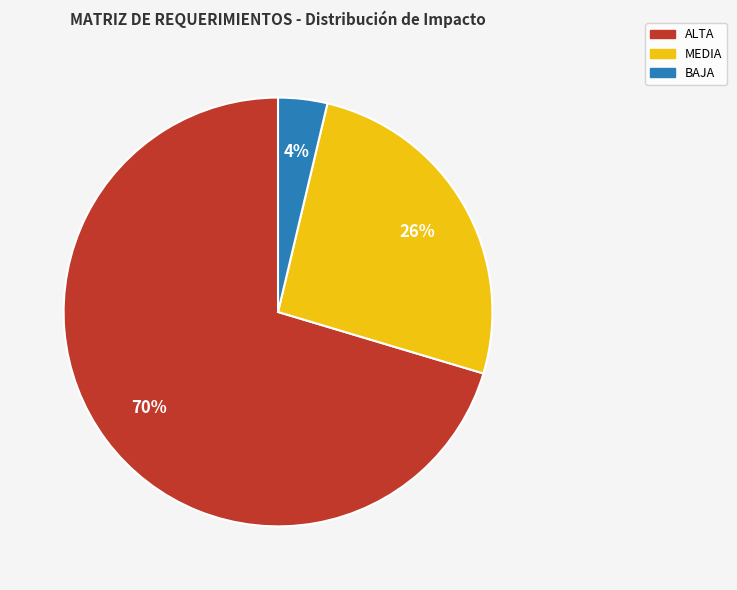

To the nearest percent, what is the average slice percentage?

33%